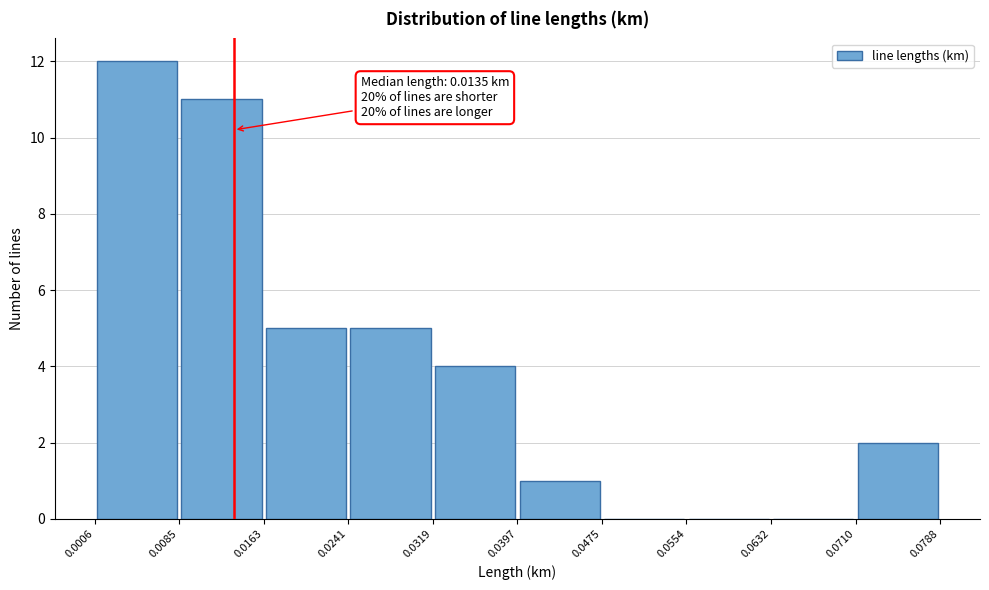

Which range on the x-axis has the tallest bar?

0.0006 to 0.0085